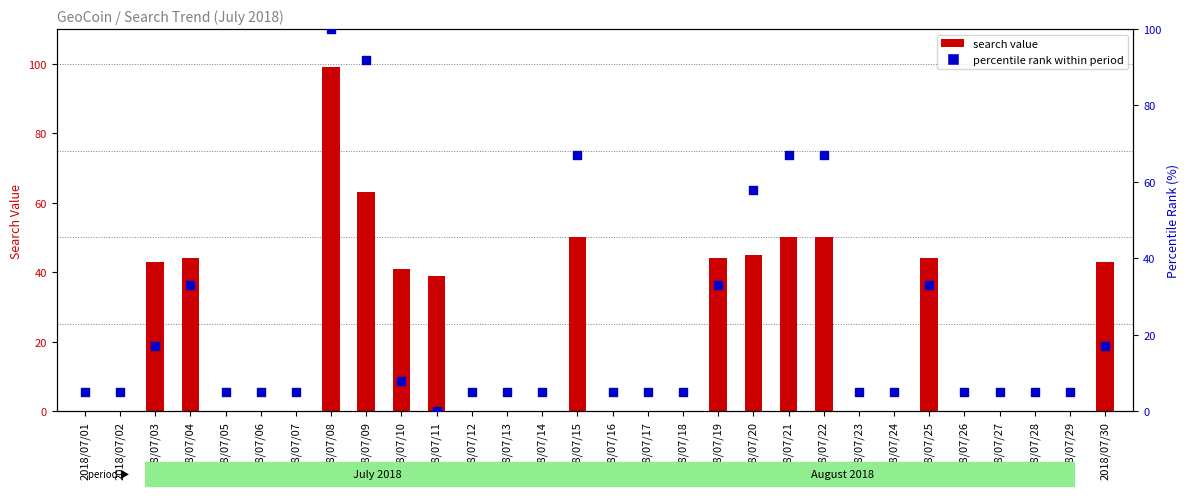

Which series contains the lowest Y value?

search value